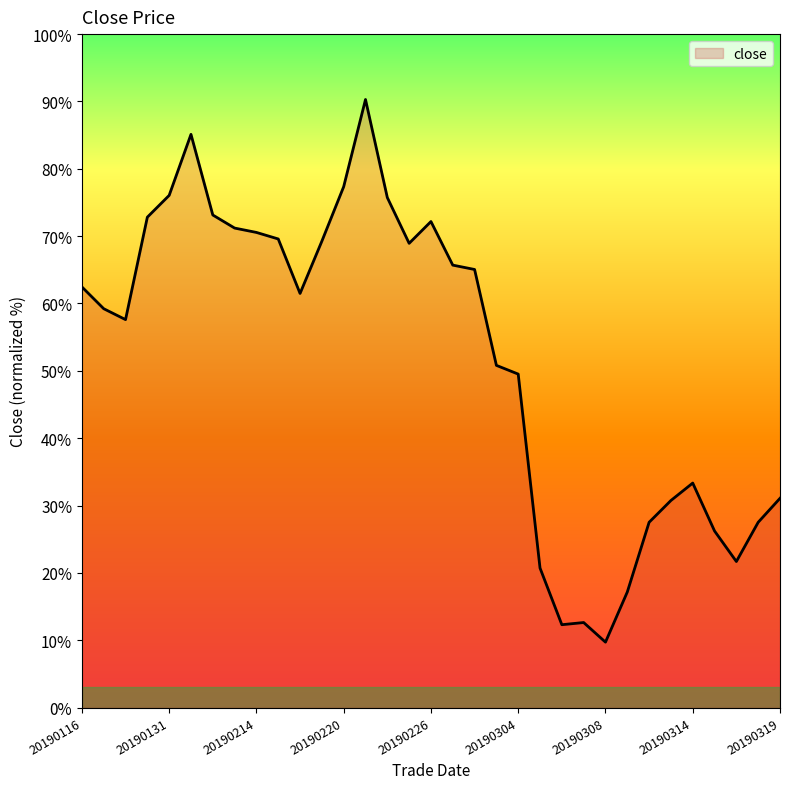

What is the maximum value shown in the chart?

90.3